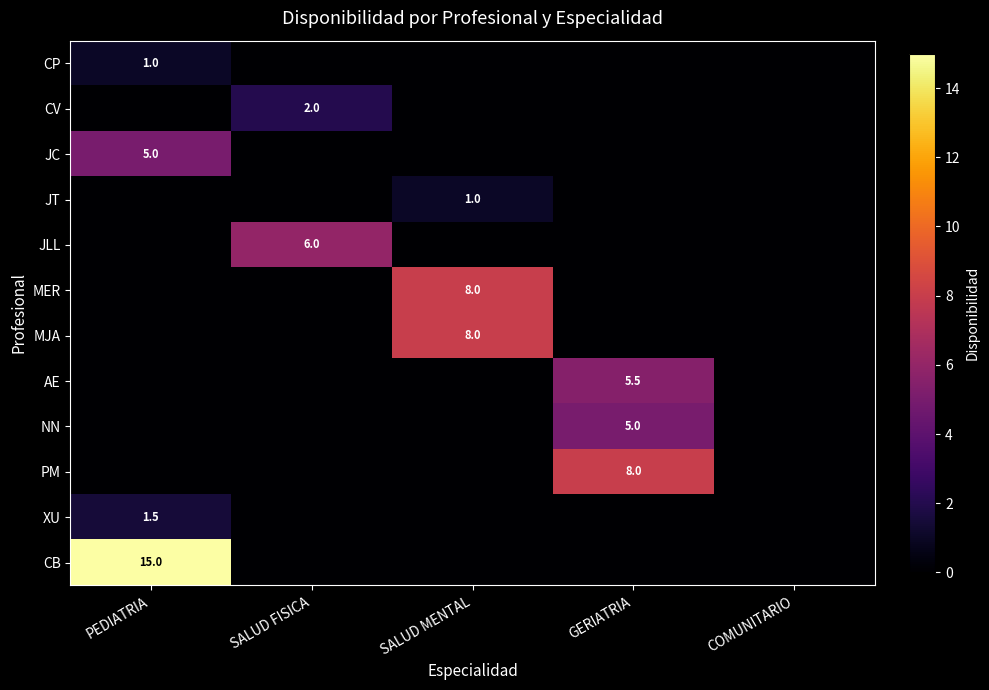

The MJA series shows 13.9 at SALUD MENTAL. True or false?

False